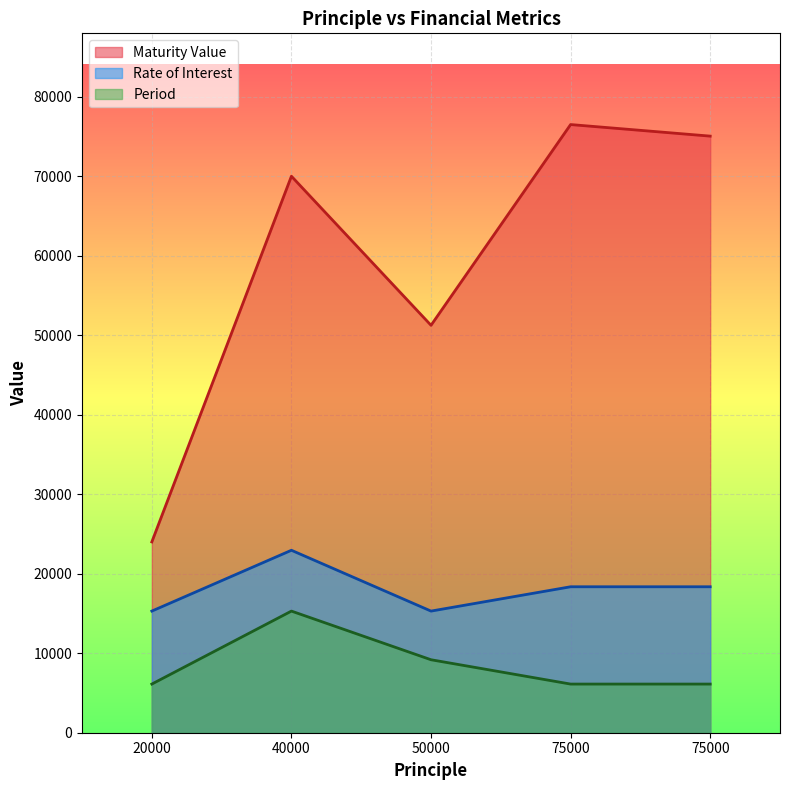

True or false: Period has more than 0 points higher than both neighbors.

True